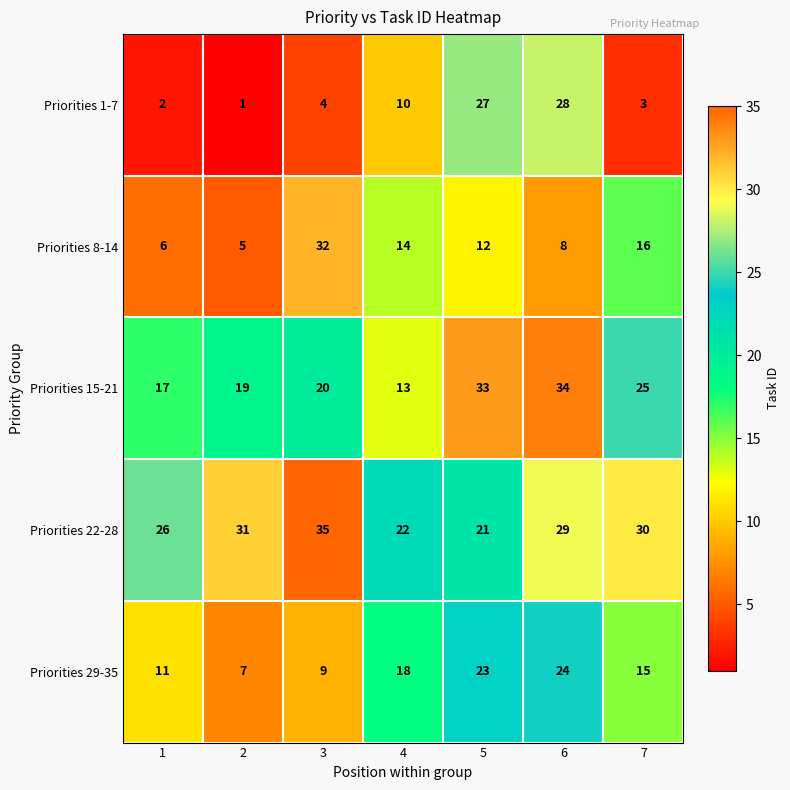

What is the difference between the highest and lowest values at 7?

27